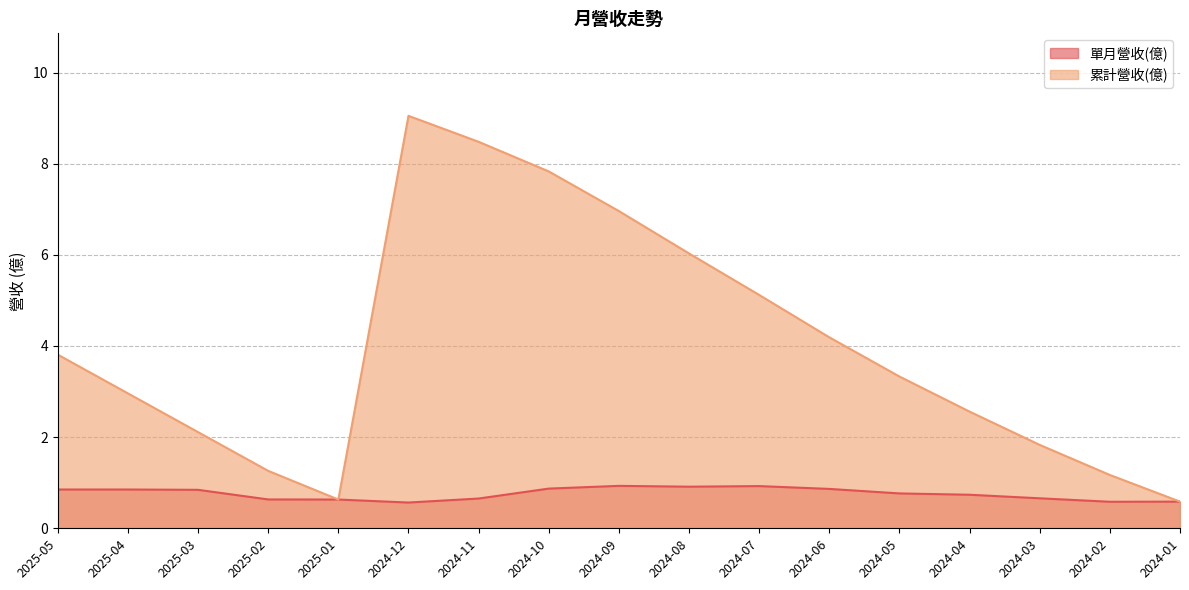

True or false: 單月營收(億) and 累計營收(億) cross at least once.

False